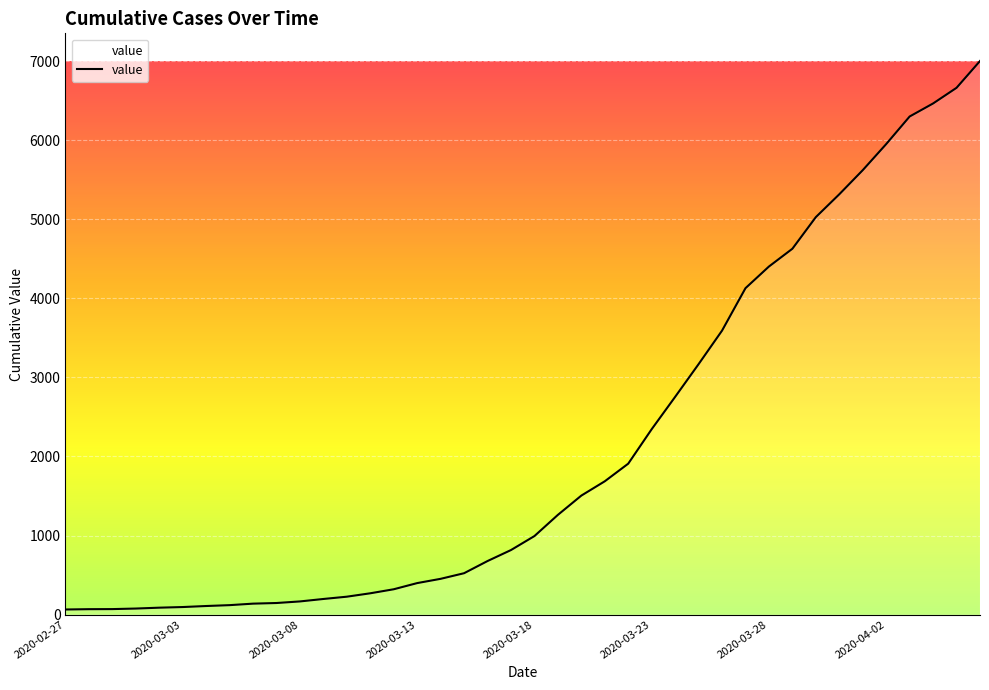

What is the greatest value displayed?

7003